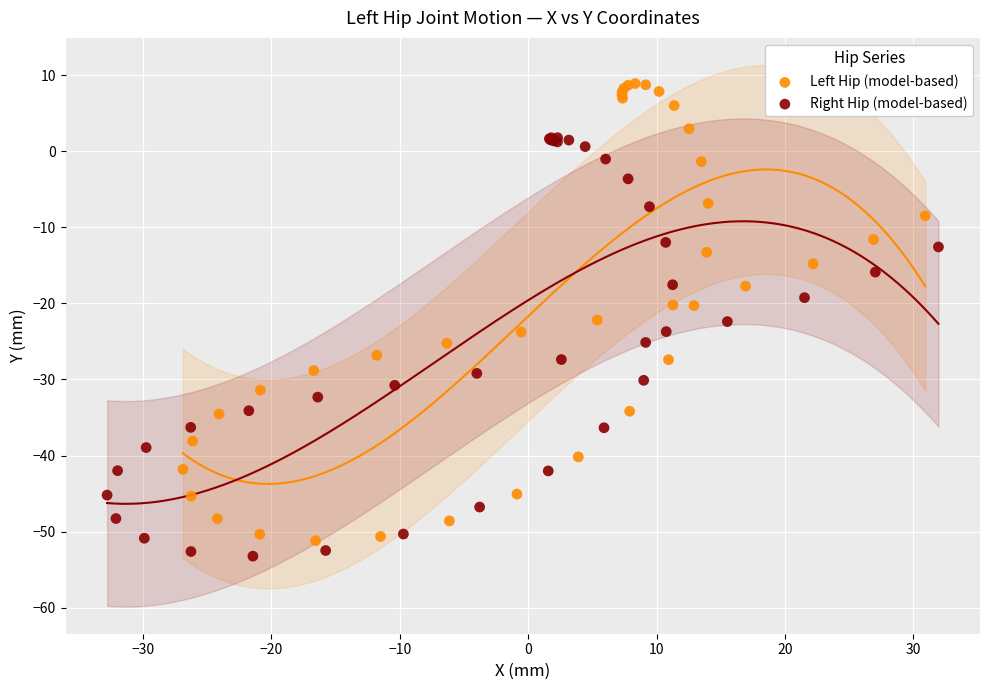

Which series reaches the minimum Y coordinate?

Right Hip (model-based)